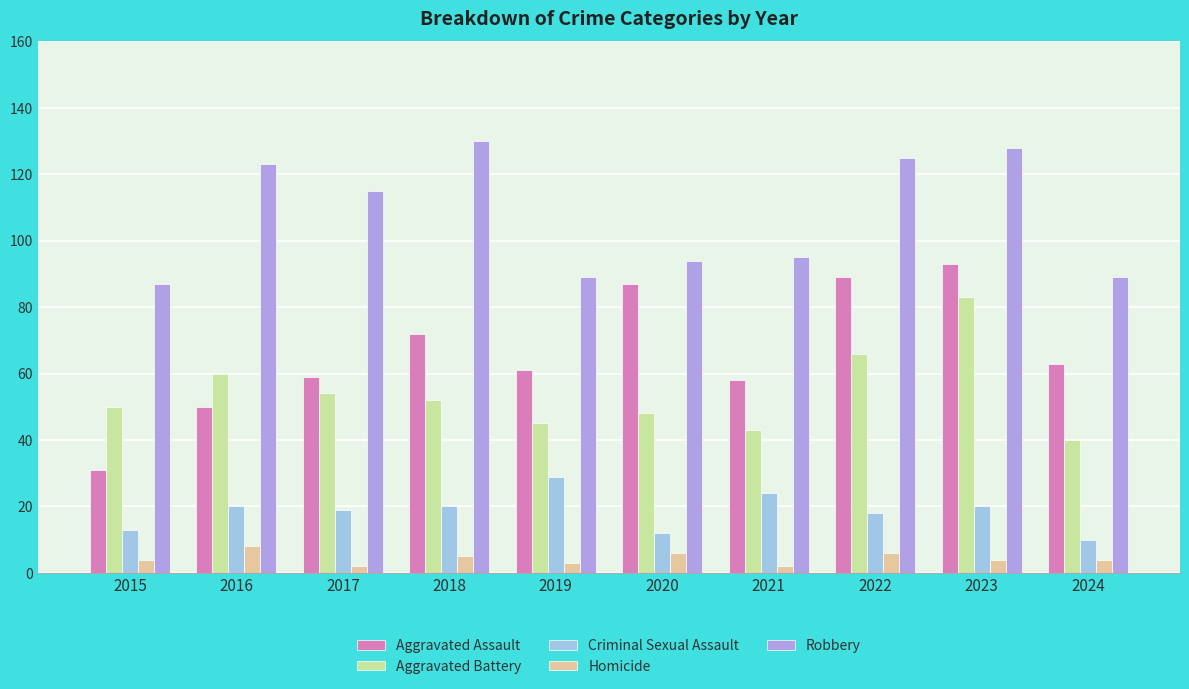

What is the sum of all Aggravated Battery values?

541